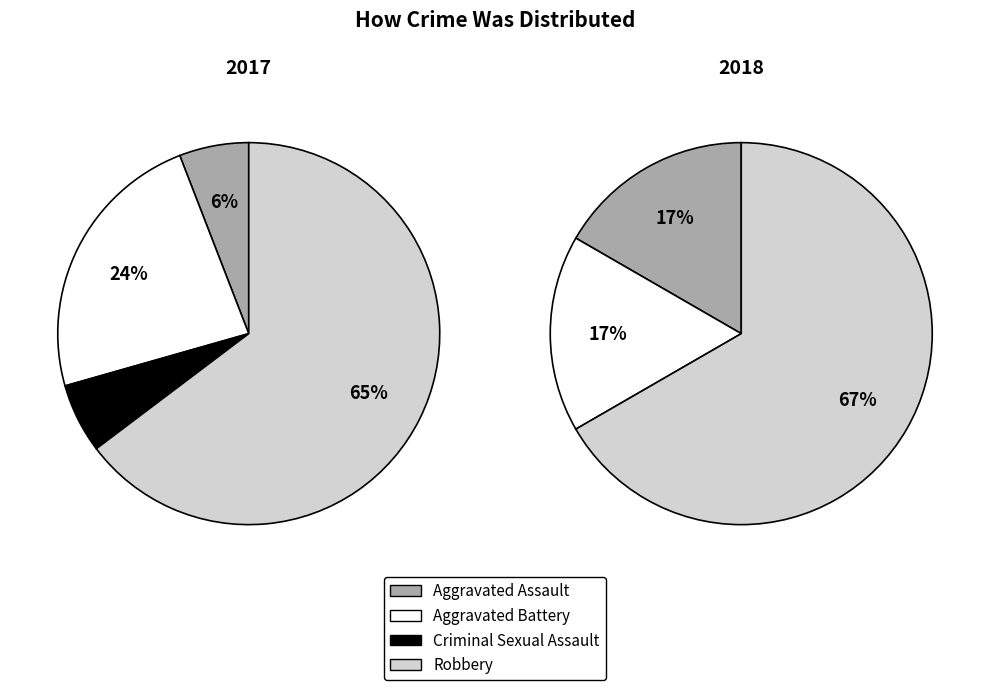

Which slice is the largest?

Robbery